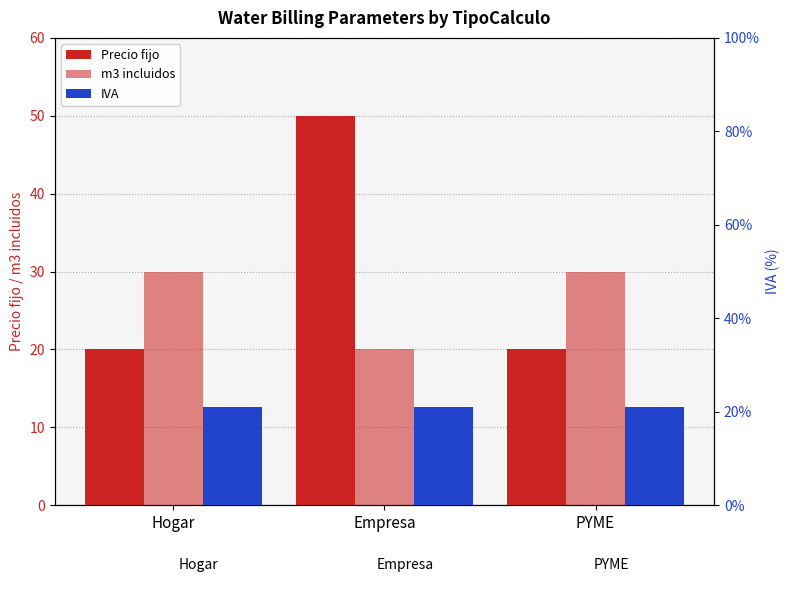

What is the total value across all series at PYME?

71